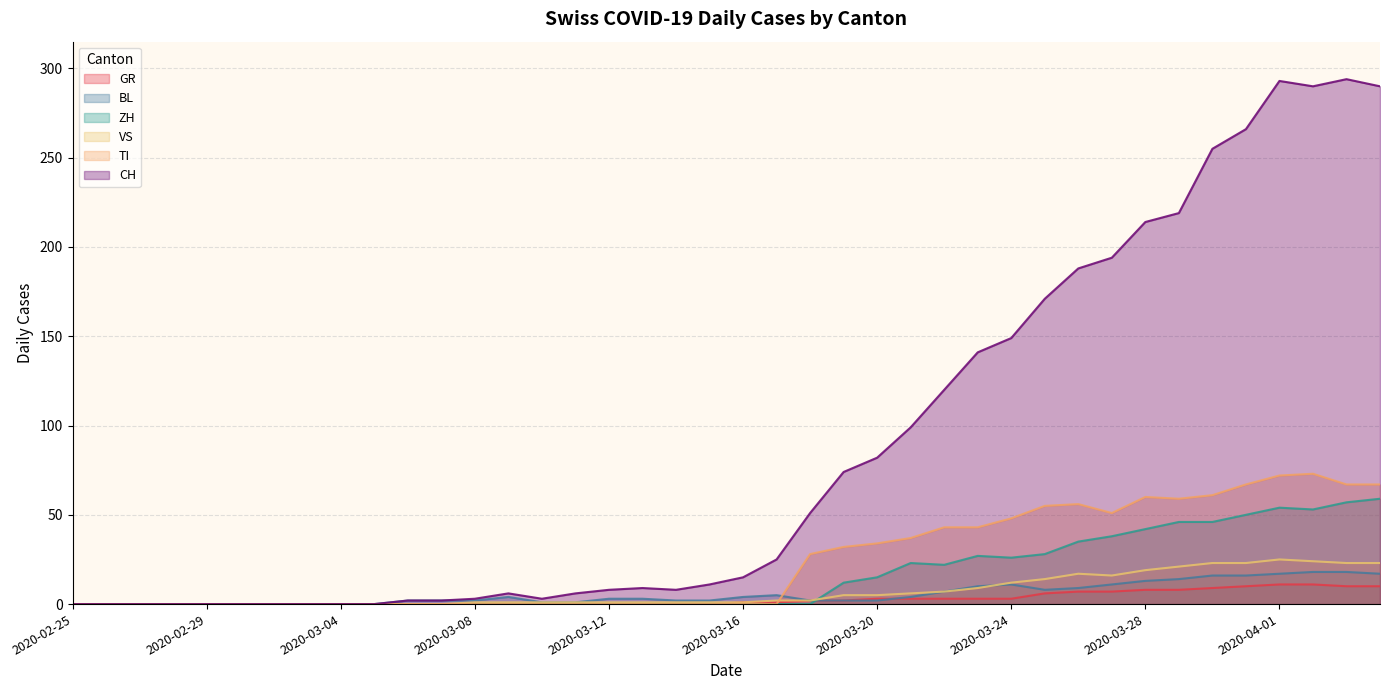

What position from the left is 2020-03-06?

11